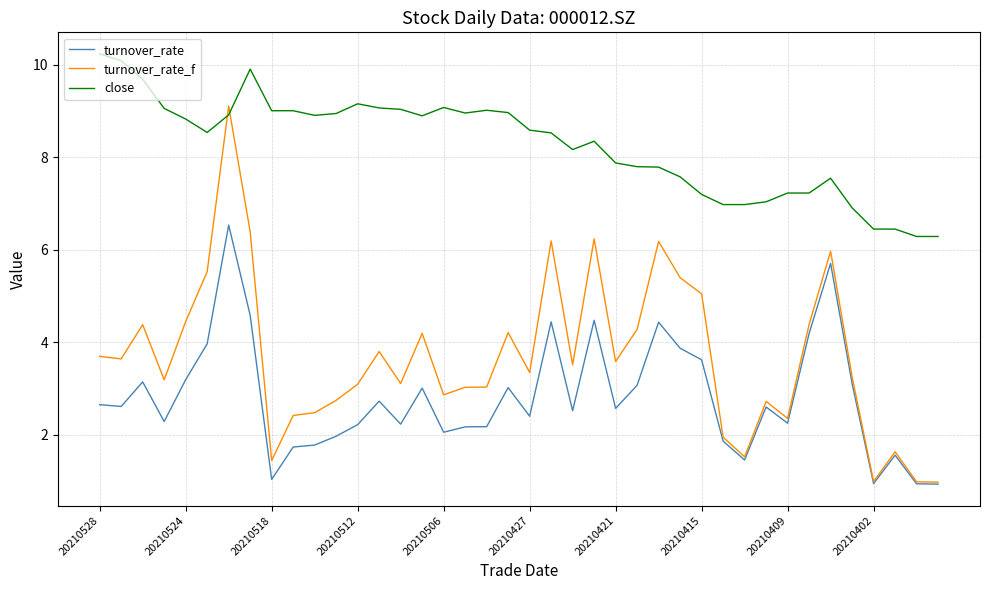

What is the greatest value displayed?

10.2